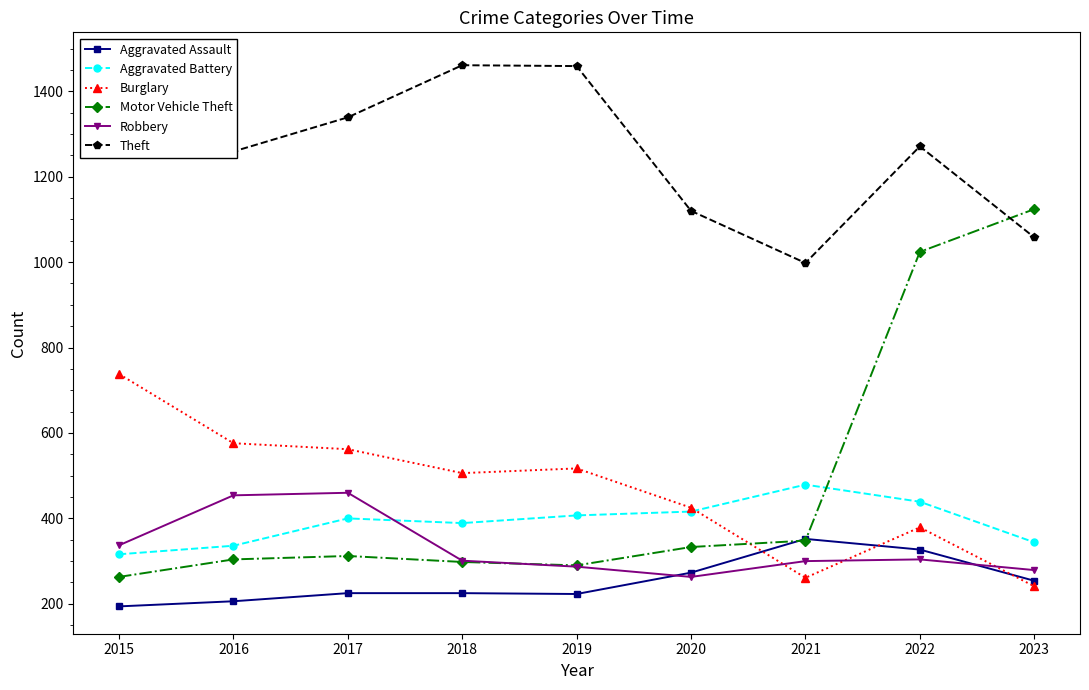

What is the approximate value of Aggravated Battery at 2022, to the nearest 10?

440